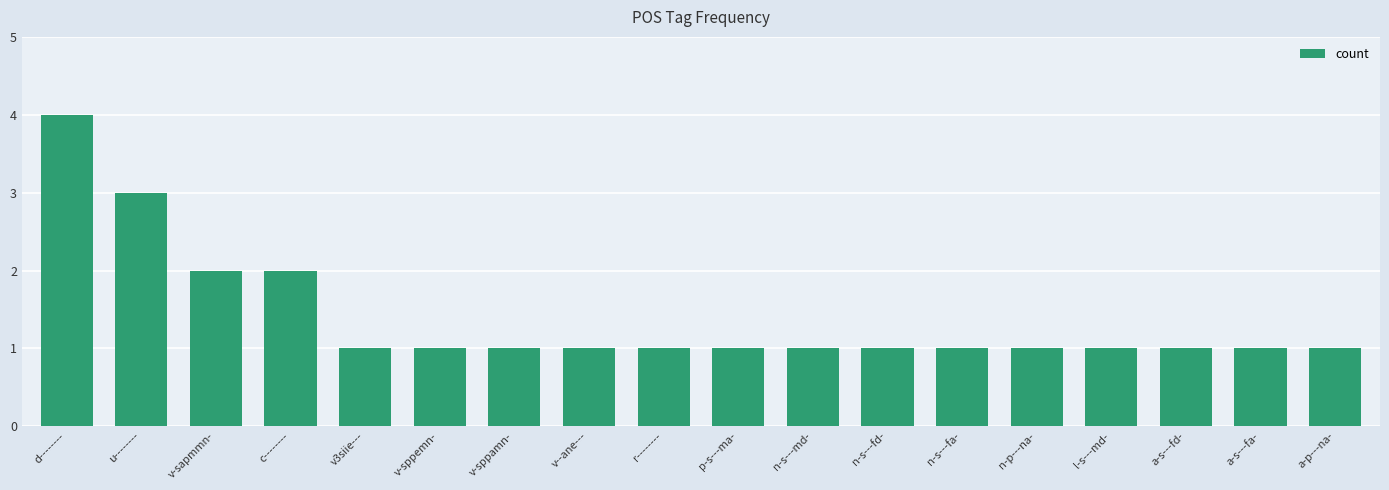

What is the ratio of the value at r-------- to the value at v--ane---?

1.0